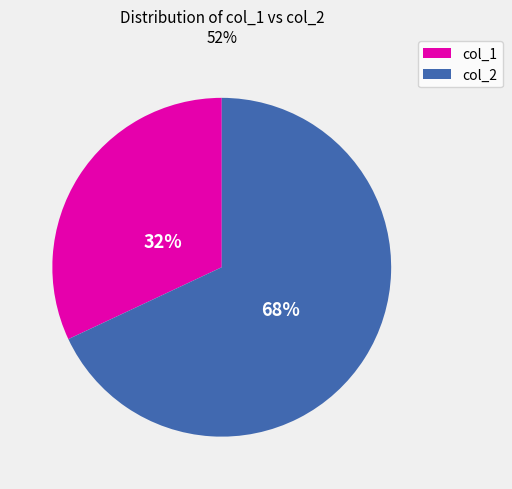

Is there any slice that represents more than half of the pie?

Yes